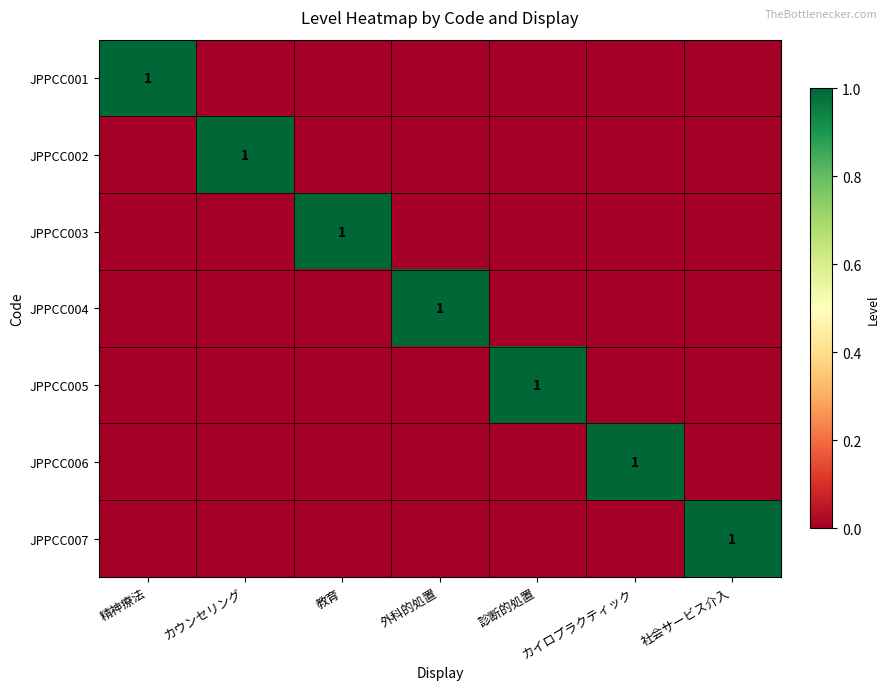

The value of JPPCC001 at 精神療法 is 1. True or false?

True